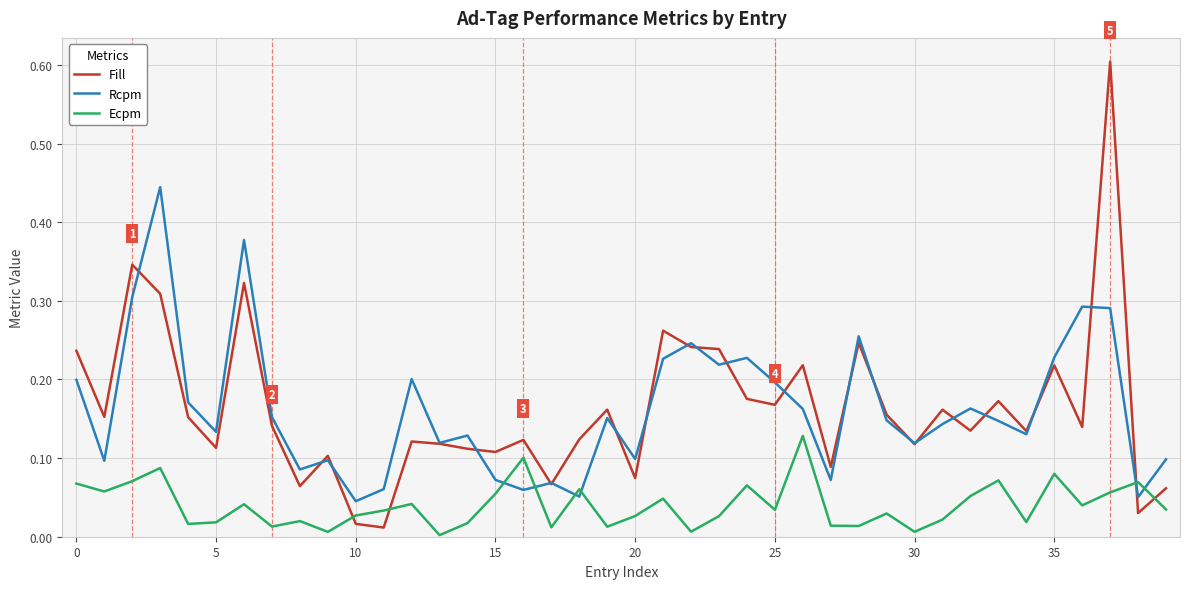

How many intersections are there between Rcpm and Ecpm?

6